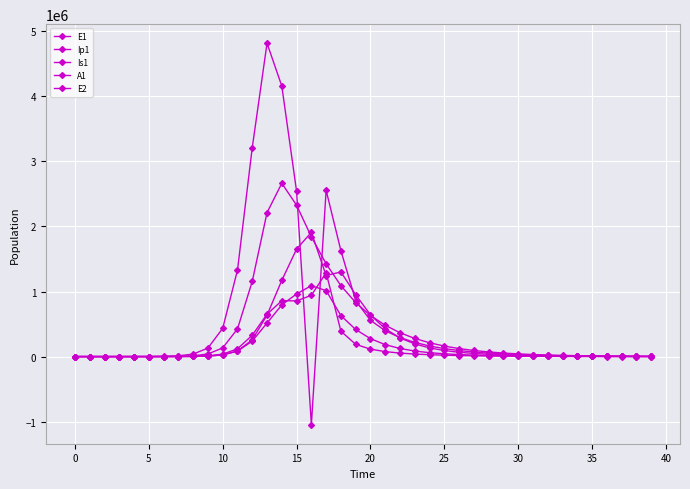

At which label is Is1 closest to 954472?

19